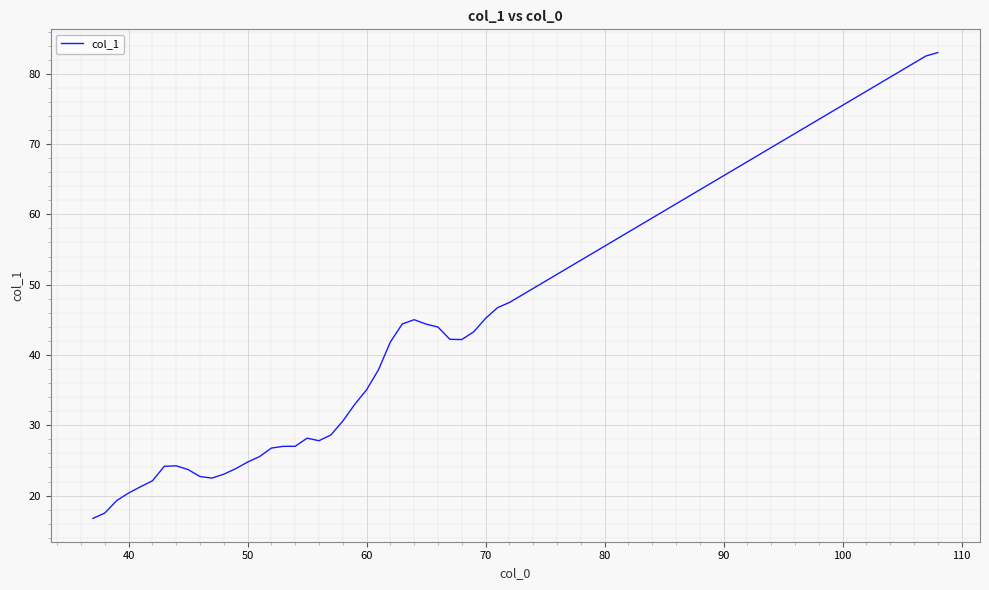

What is the smallest value displayed?

16.8